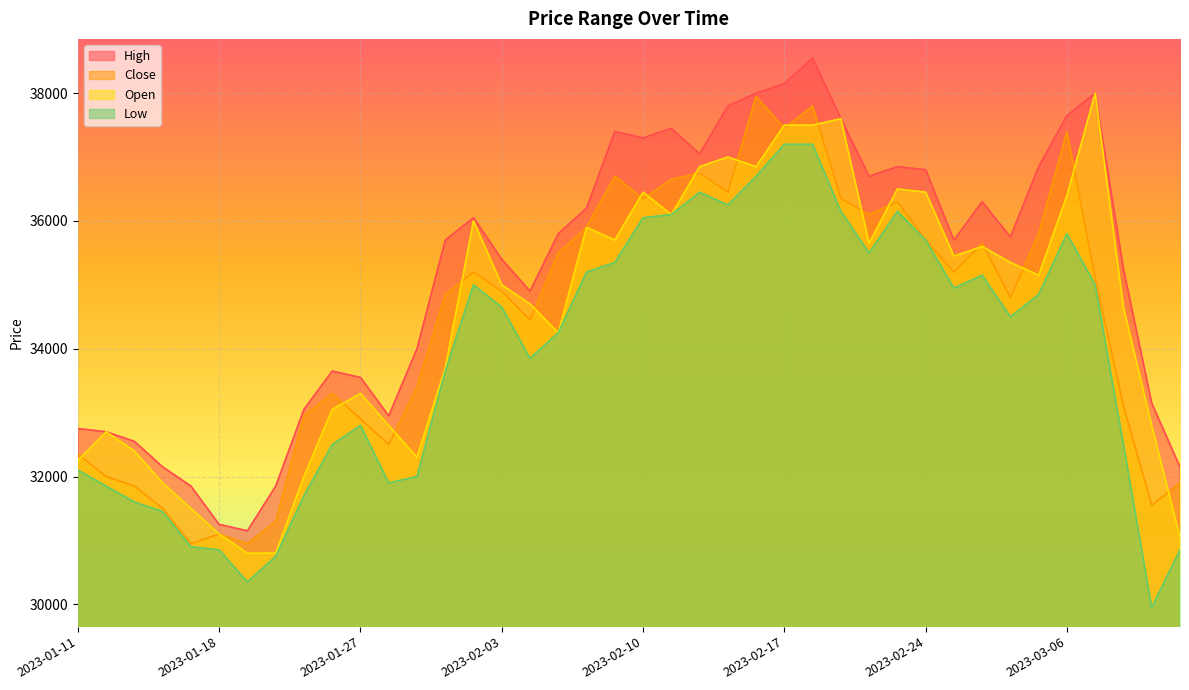

How many data points in Open are above 35150?

19